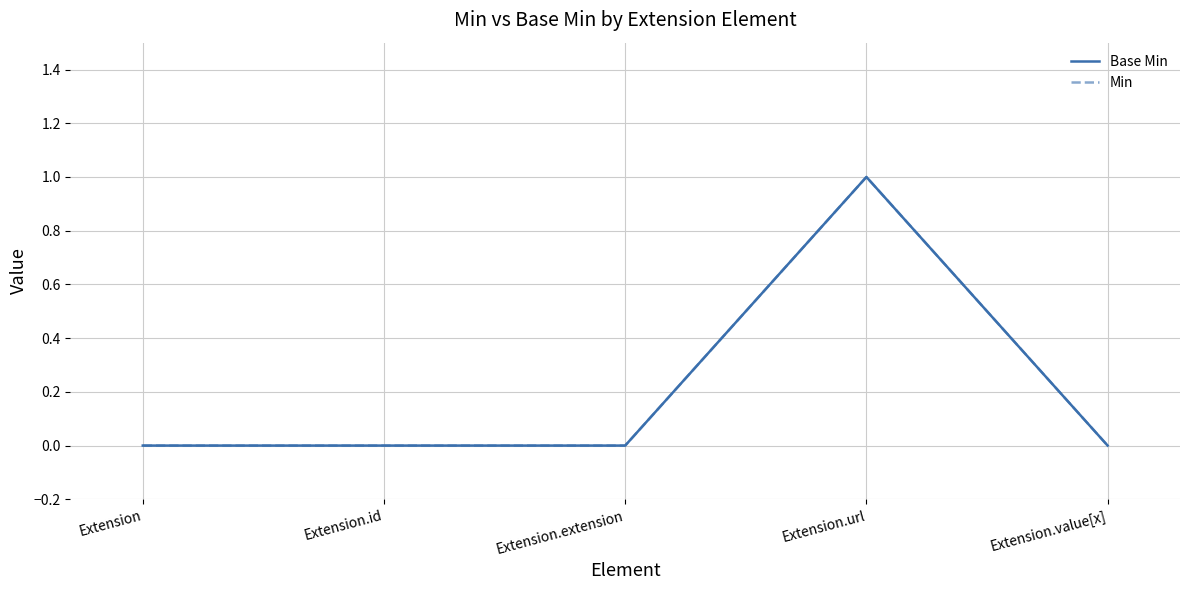

What is the difference between the maximum and minimum values in the Base Min series?

1